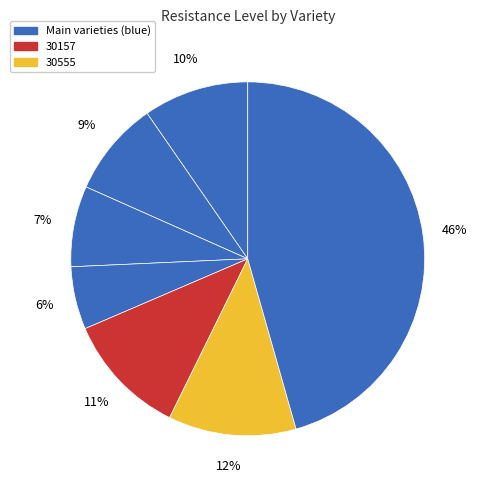

To the nearest percent, what is the average slice percentage?

14%